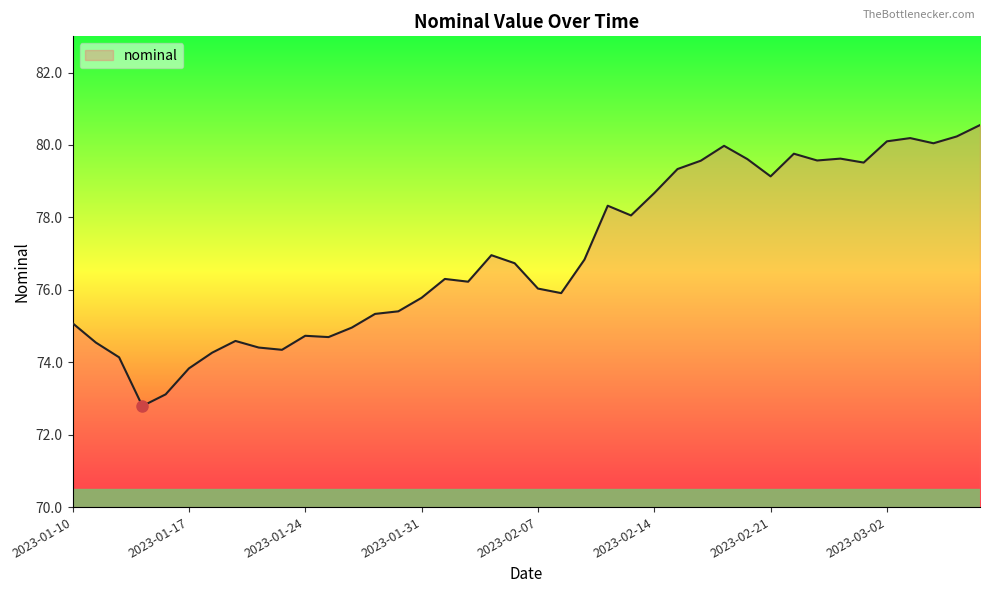

What is the minimum value shown in the chart?

72.8